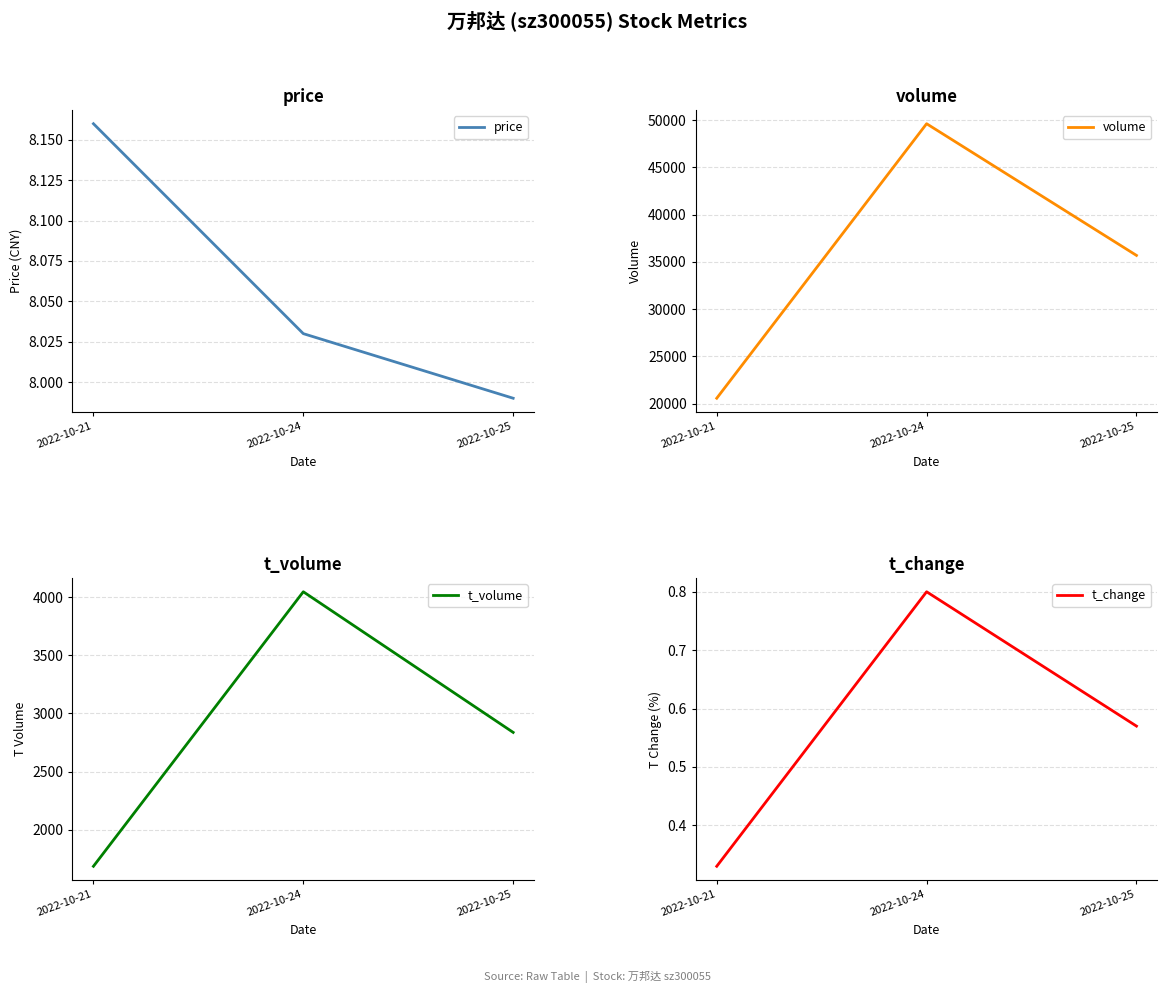

At which label does price reach its peak?

2022-10-21